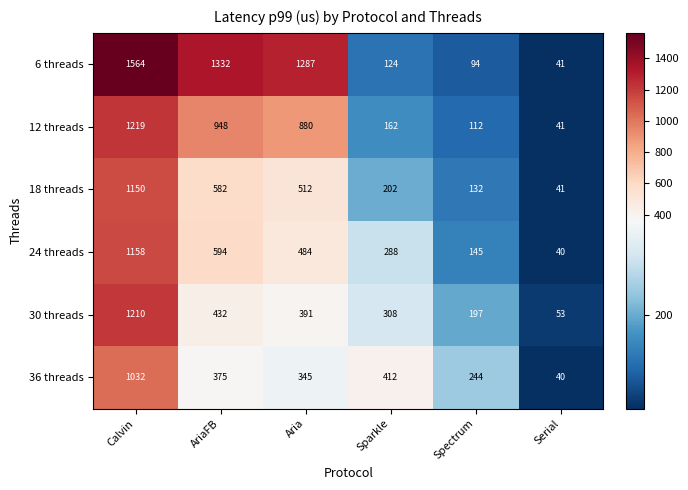

How many data points does each series have?

6